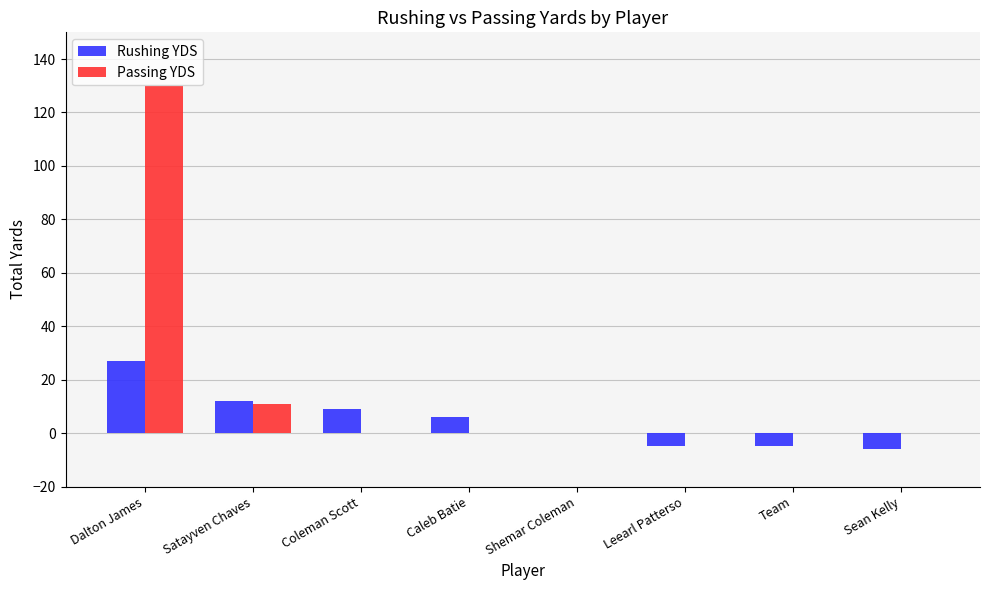

Between Dalton James and Coleman Scott, which series saw the biggest shift?

Passing YDS